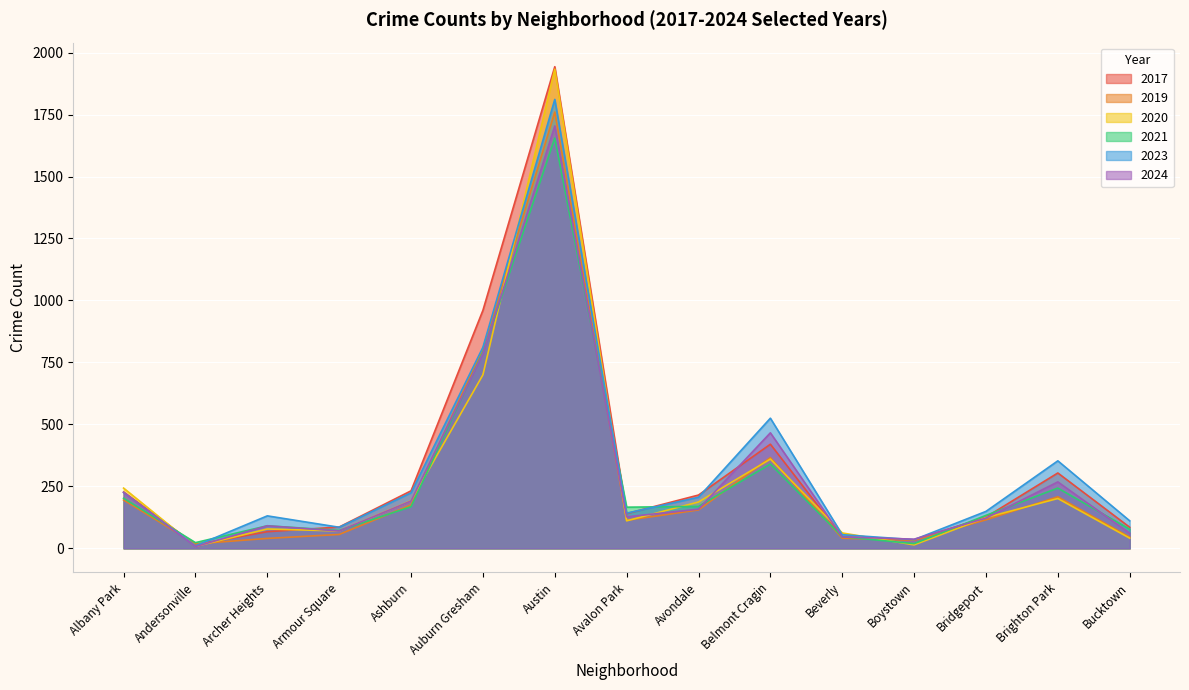

Between Avondale and Auburn Gresham, which is larger?

Auburn Gresham